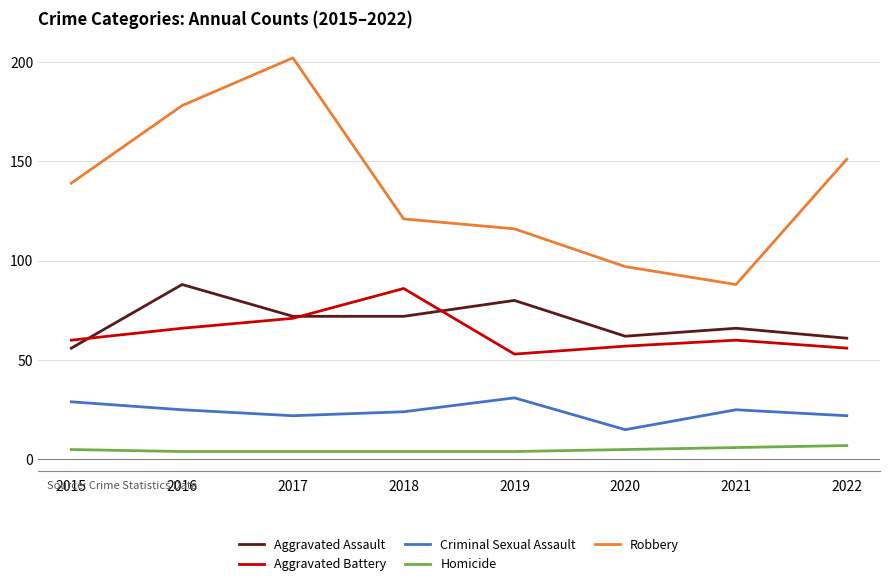

At which category does the chart reach its peak across all series?

2017